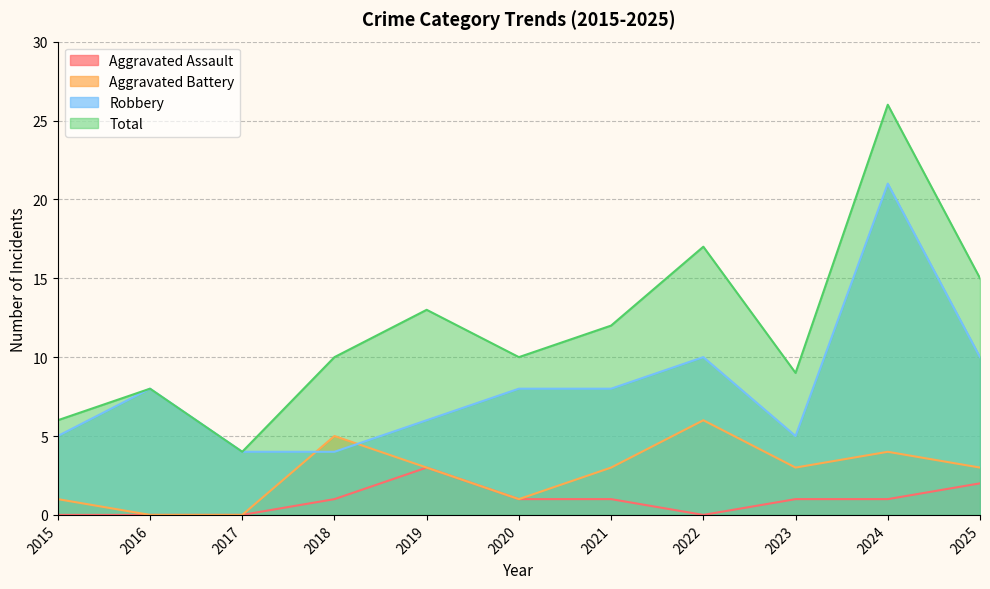

At how many categories does at least one series exceed 10?

5